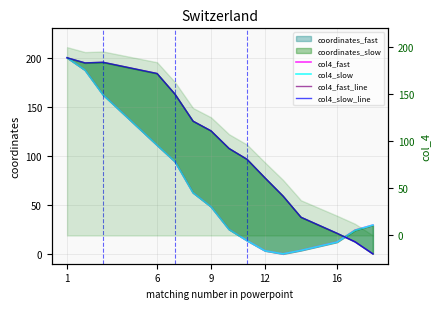

At how many categories does at least one series exceed 57?

11